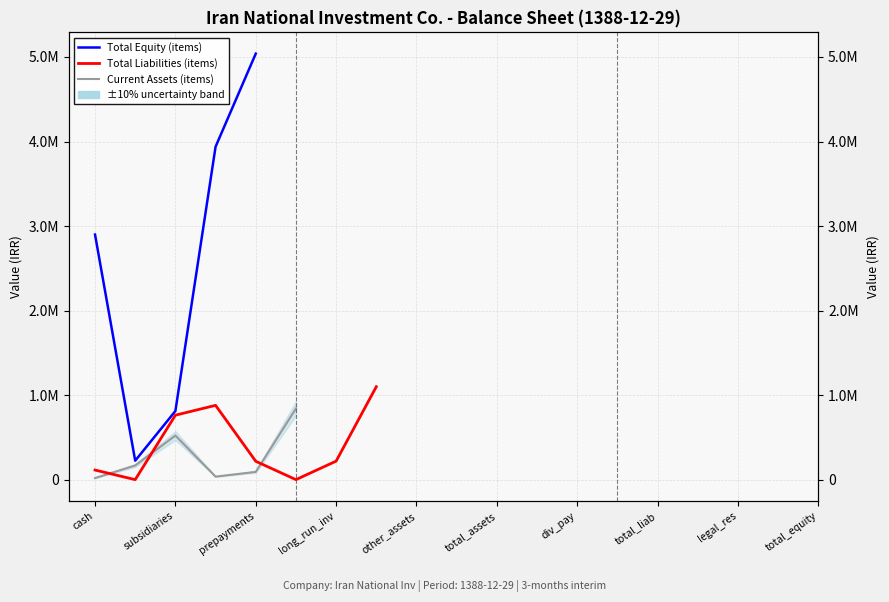

What is the minimum value for Total Liabilities (items)?

1461.0